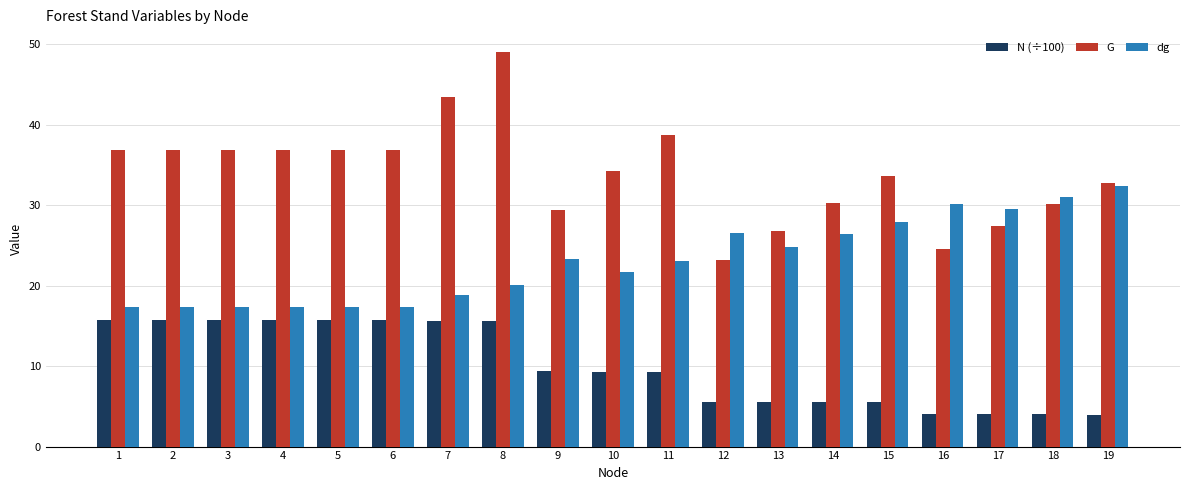

What is the smallest value displayed?

4.0